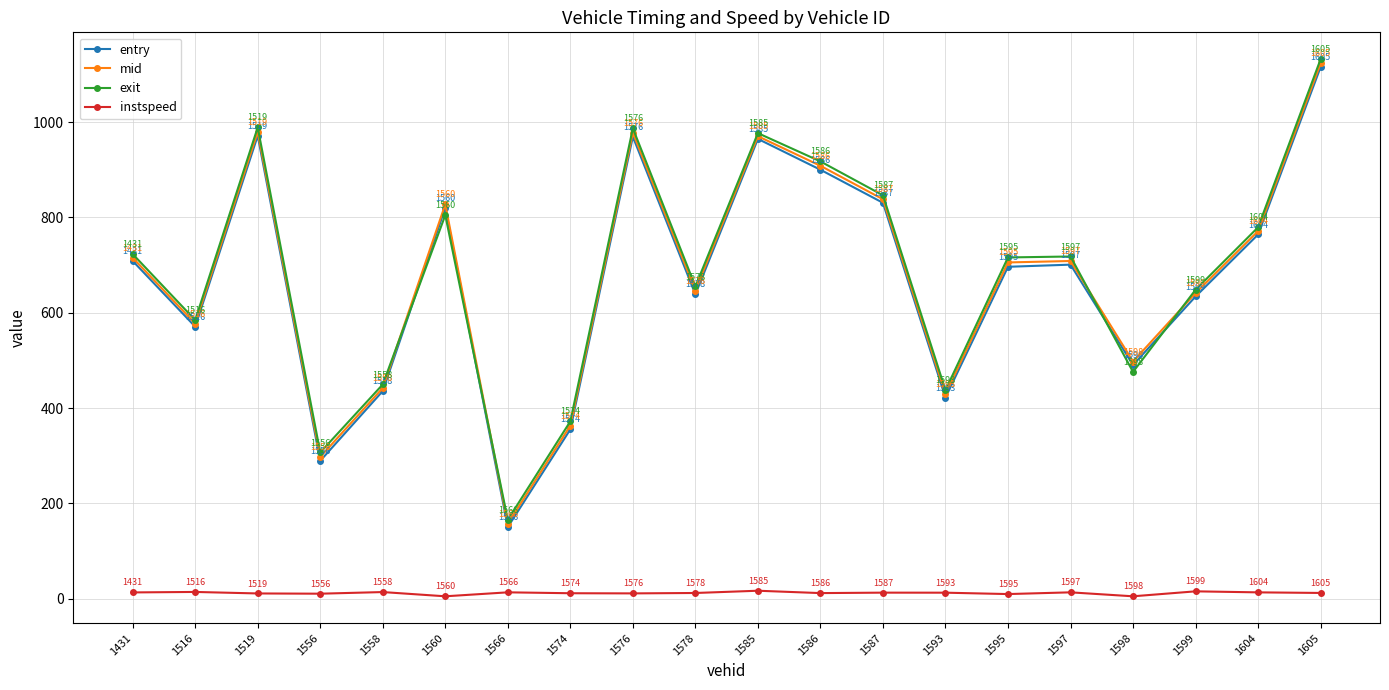

How many intersections are there between exit and entry?

4